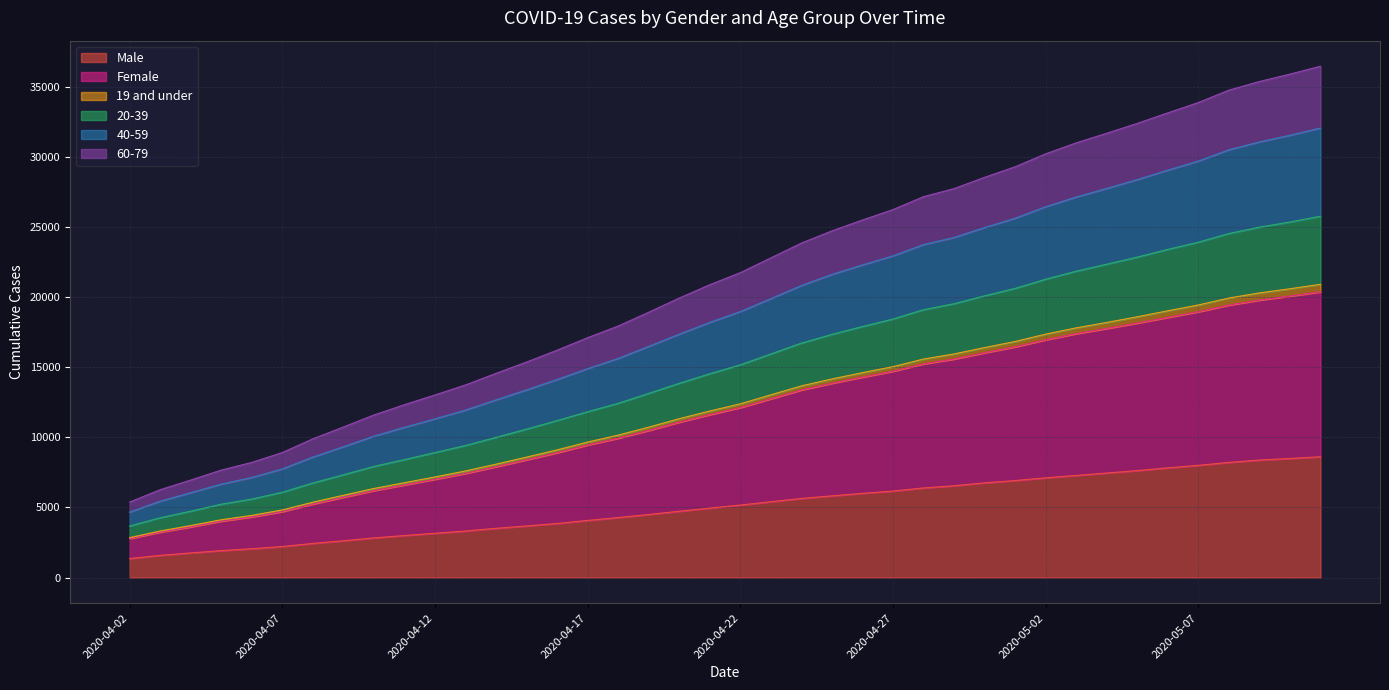

Does the chart display data point markers on the line(s)?

No